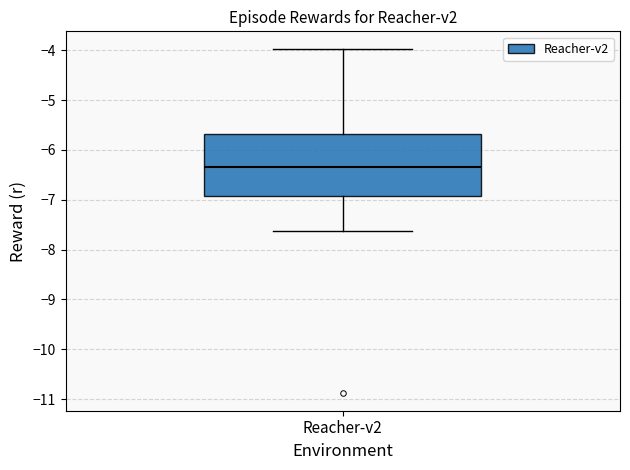

Transcribe this box plot: give where the median line is, the range the box spans, and where the two whiskers end, as read against the y-axis. The values are not printed on the chart, so give them approximately, as read against the axis.

median -6.4, box -6.9 to -5.7, whiskers -7.6 to -4.0